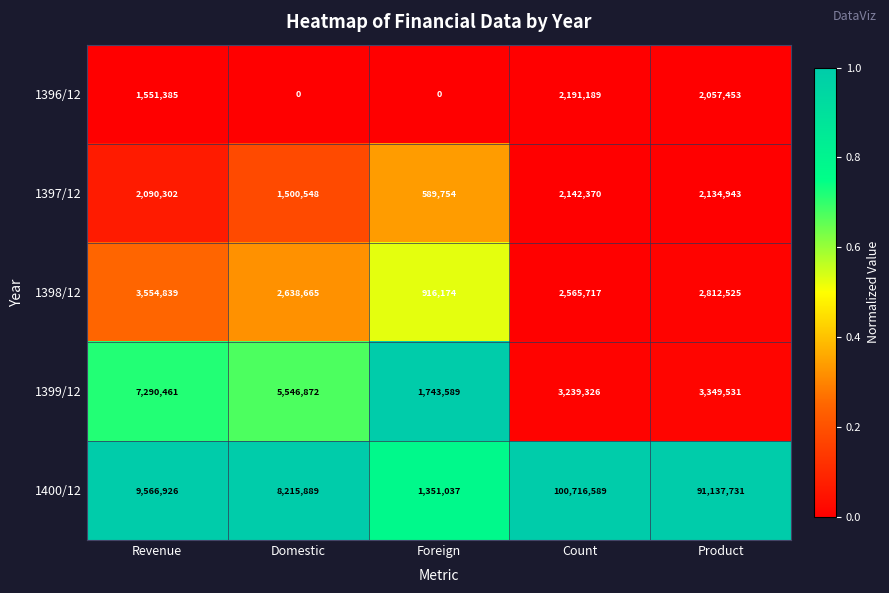

What is the total value across all series at Foreign?

4600554